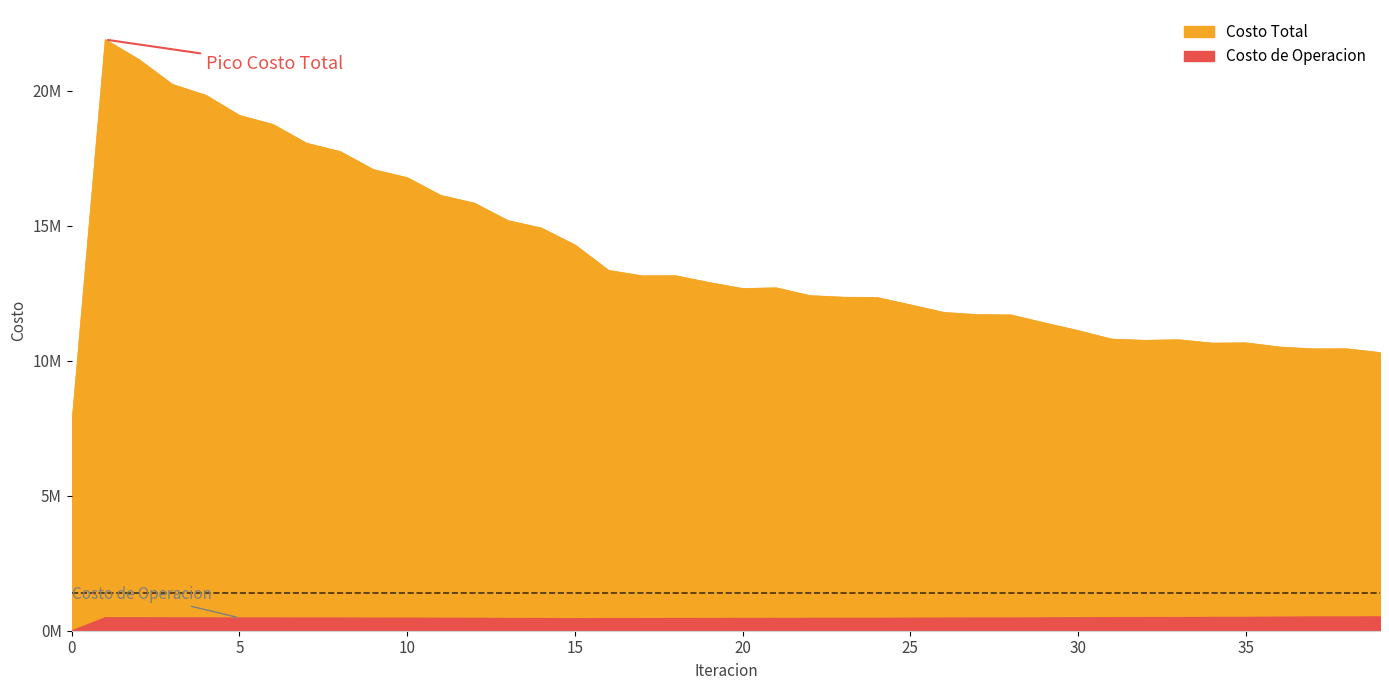

Between 0 and 3, which is larger?

3